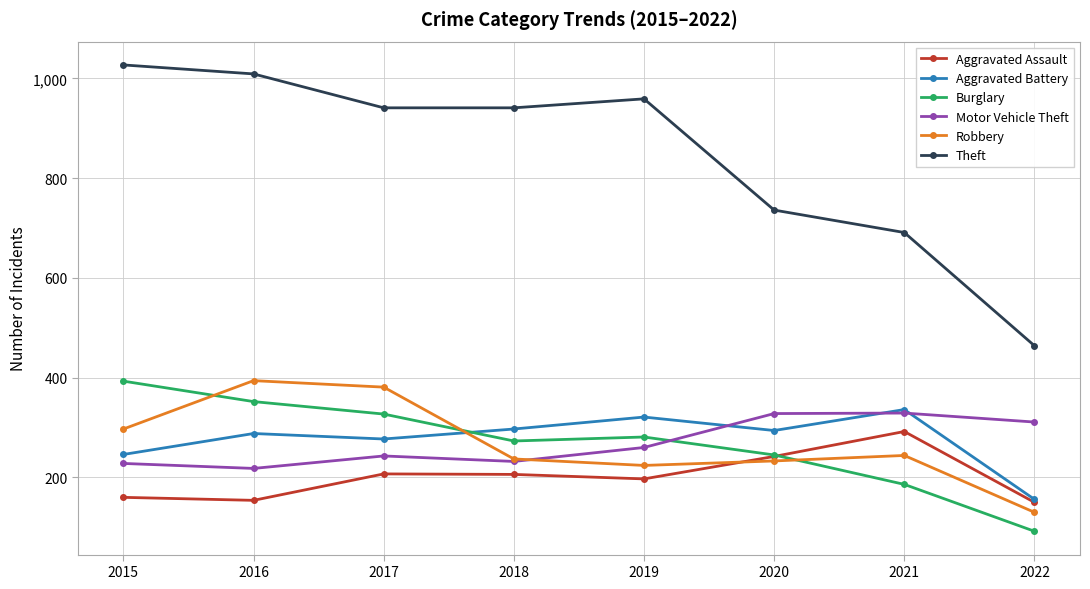

True or false: Motor Vehicle Theft and Aggravated Assault intersect in this chart.

False